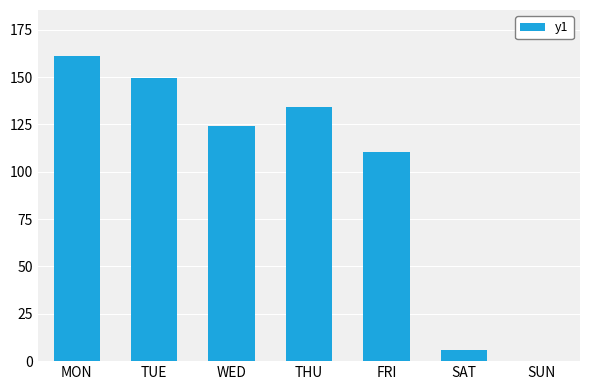

The chart shows a value of 161.2 at MON. True or false?

True